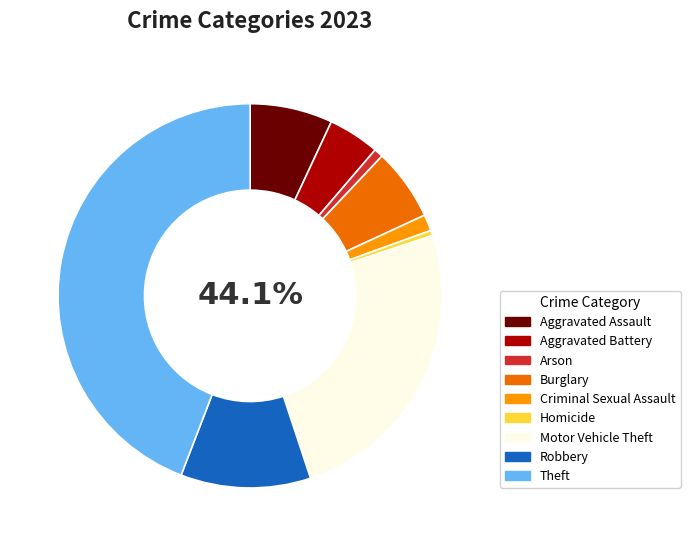

What portion of the pie excludes Arson?

99.2%